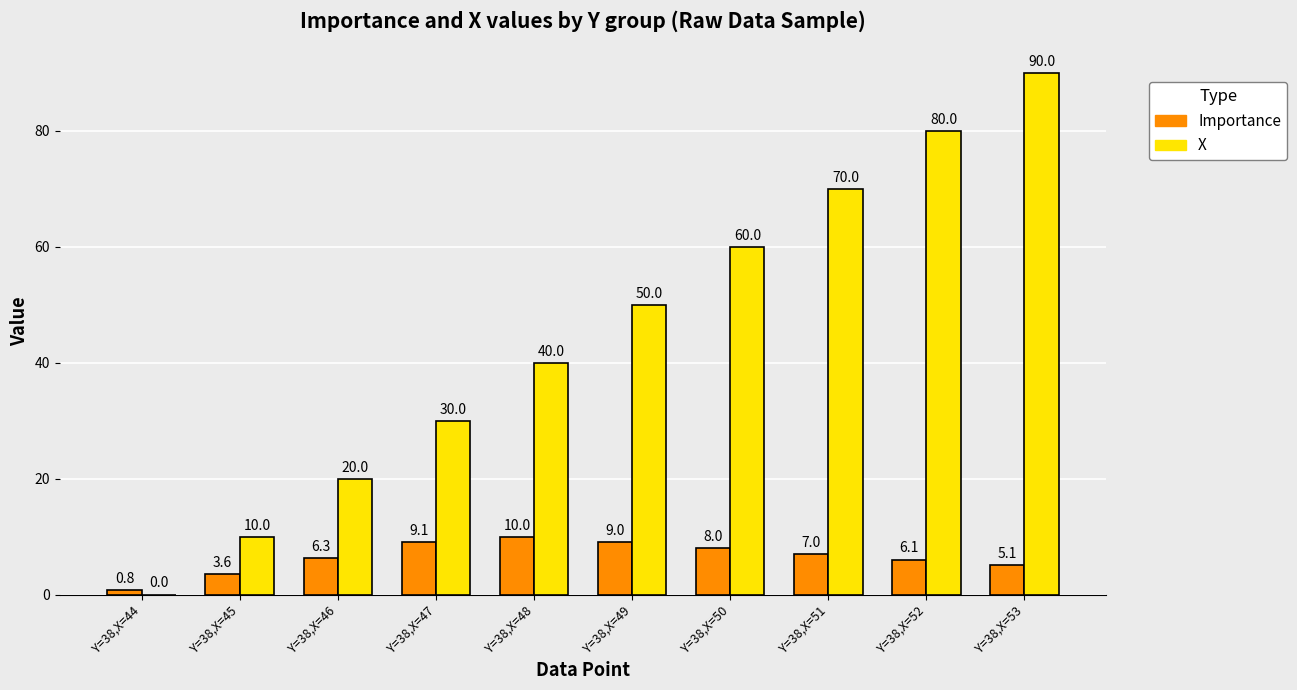

What is the total value across all series at Y=38,X=49?

59.0